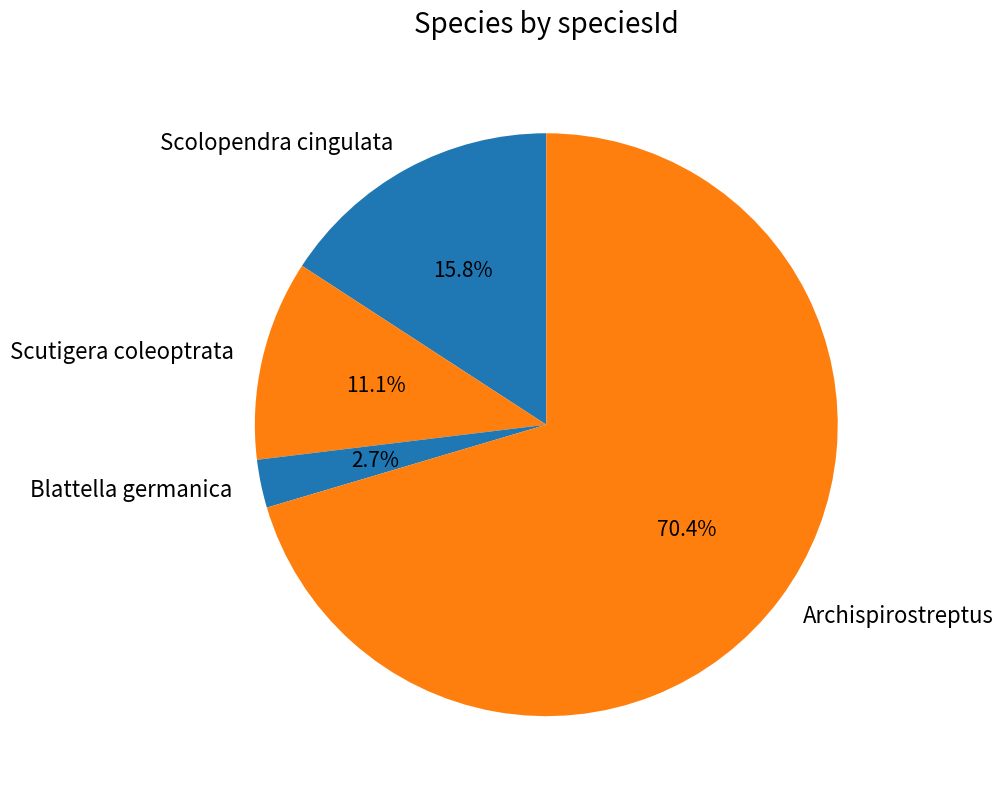

The Blattella germanica slice represents 3% of the pie. True or false?

True